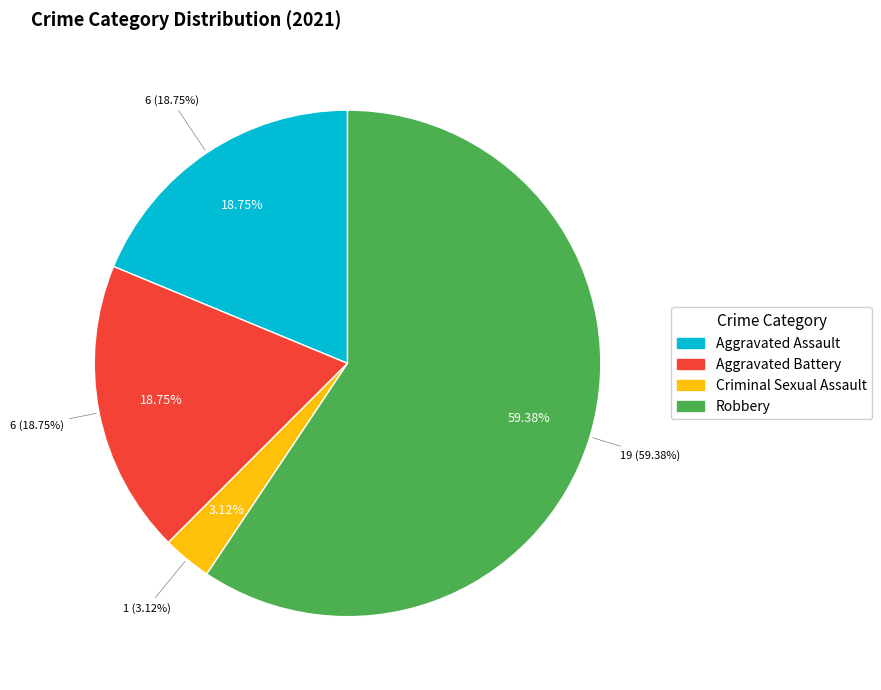

What percentage is the Aggravated Battery slice, to the nearest percent?

19%